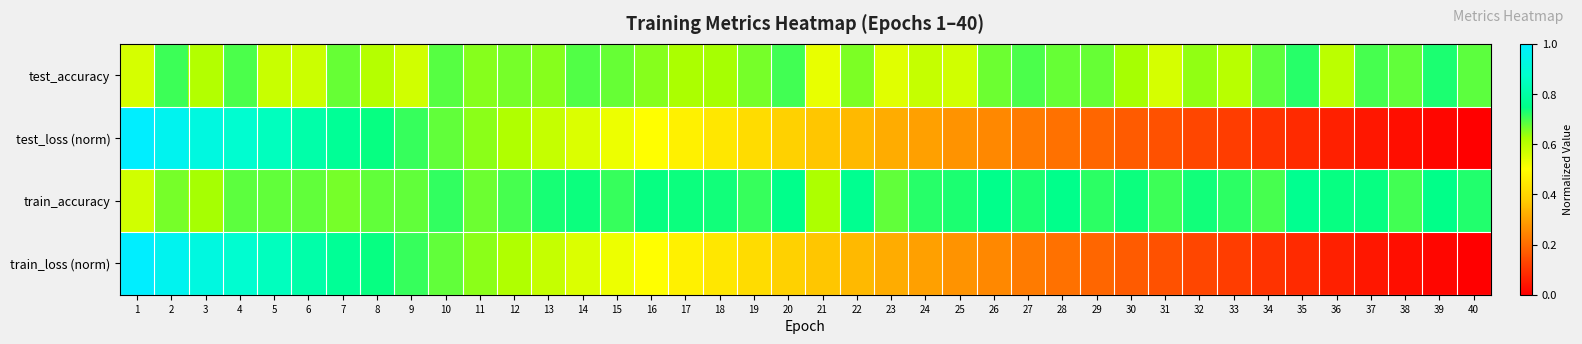

Reading right to left, list all the values displayed in this chart.

test_accuracy: 40=0.7	39=0.7	38=0.7	37=0.7	36=0.6	35=0.7	34=0.7	33=0.6	32=0.6	31=0.6	30=0.6	29=0.7	28=0.7	27=0.7	26=0.7	25=0.6	24=0.6	23=0.5	22=0.7	21=0.5	20=0.7	19=0.7	18=0.6	17=0.6	16=0.7	15=0.7	14=0.7	13=0.6	12=0.7	11=0.6	10=0.7	9=0.6	8=0.6	7=0.7	6=0.6	5=0.6	4=0.7	3=0.6	2=0.7	1=0.6
test_loss (norm): 40=0.0	39=0.0	38=0.0	37=0.0	36=0.1	35=0.1	34=0.1	33=0.1	32=0.1	31=0.2	30=0.2	29=0.2	28=0.2	27=0.2	26=0.3	25=0.3	24=0.3	23=0.3	22=0.3	21=0.4	20=0.4	19=0.4	18=0.4	17=0.5	16=0.5	15=0.5	14=0.6	13=0.6	12=0.6	11=0.6	10=0.7	9=0.7	8=0.7	7=0.8	6=0.8	5=0.8	4=0.9	3=0.9	2=1.0	1=1.0
train_accuracy: 40=0.7	39=0.8	38=0.7	37=0.7	36=0.7	35=0.8	34=0.7	33=0.7	32=0.7	31=0.7	30=0.7	29=0.7	28=0.8	27=0.7	26=0.8	25=0.7	24=0.7	23=0.7	22=0.8	21=0.6	20=0.8	19=0.7	18=0.7	17=0.7	16=0.7	15=0.7	14=0.7	13=0.7	12=0.7	11=0.7	10=0.7	9=0.7	8=0.7	7=0.7	6=0.7	5=0.7	4=0.7	3=0.6	2=0.7	1=0.6
train_loss (norm): 40=0.0	39=0.0	38=0.0	37=0.0	36=0.1	35=0.1	34=0.1	33=0.1	32=0.1	31=0.1	30=0.2	29=0.2	28=0.2	27=0.2	26=0.3	25=0.3	24=0.3	23=0.3	22=0.3	21=0.4	20=0.4	19=0.4	18=0.4	17=0.5	16=0.5	15=0.5	14=0.6	13=0.6	12=0.6	11=0.6	10=0.7	9=0.7	8=0.7	7=0.8	6=0.8	5=0.8	4=0.9	3=0.9	2=1.0	1=1.0